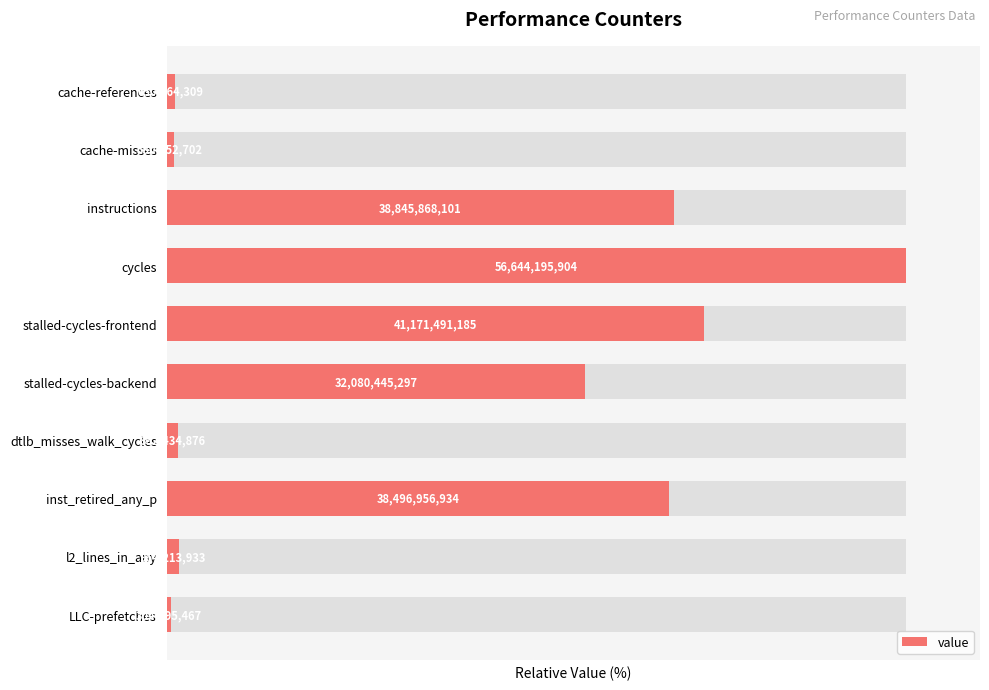

Rank the categories by value from highest to lowest.

cycles, stalled-cycles-frontend, instructions, inst_retired_any_p, stalled-cycles-backend, l2_lines_in_any, dtlb_misses_walk_cycles, cache-references, cache-misses, LLC-prefetches